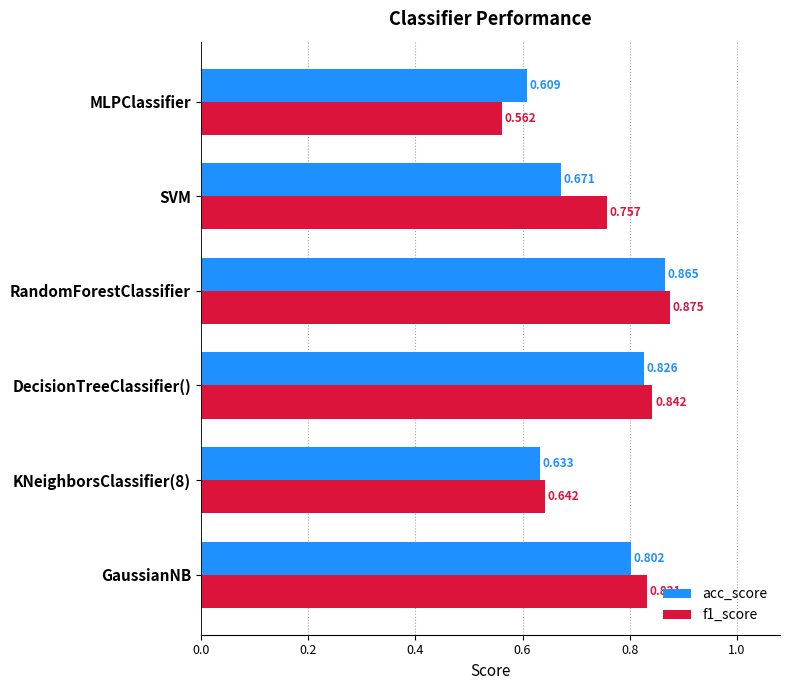

Which series changed the most between GaussianNB and RandomForestClassifier?

acc_score